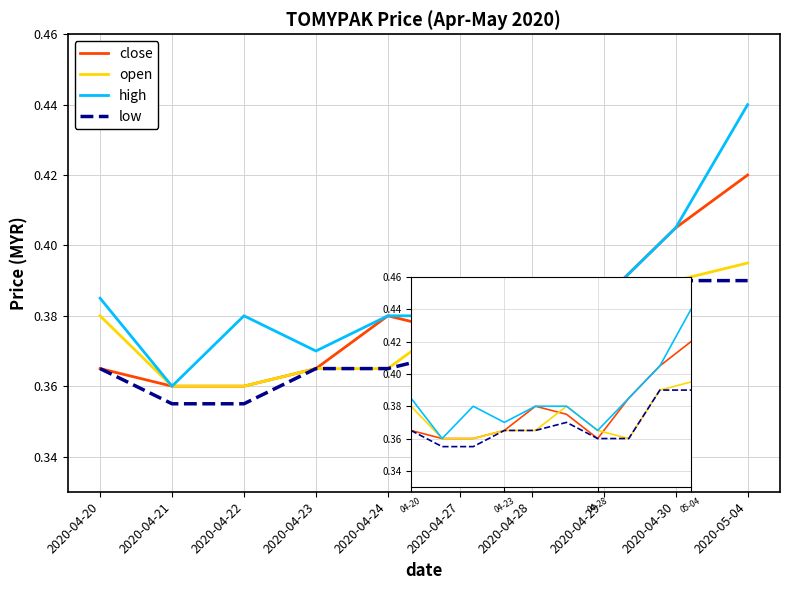

At 04-20, list the series in order from smallest to largest.

close, low, open, high